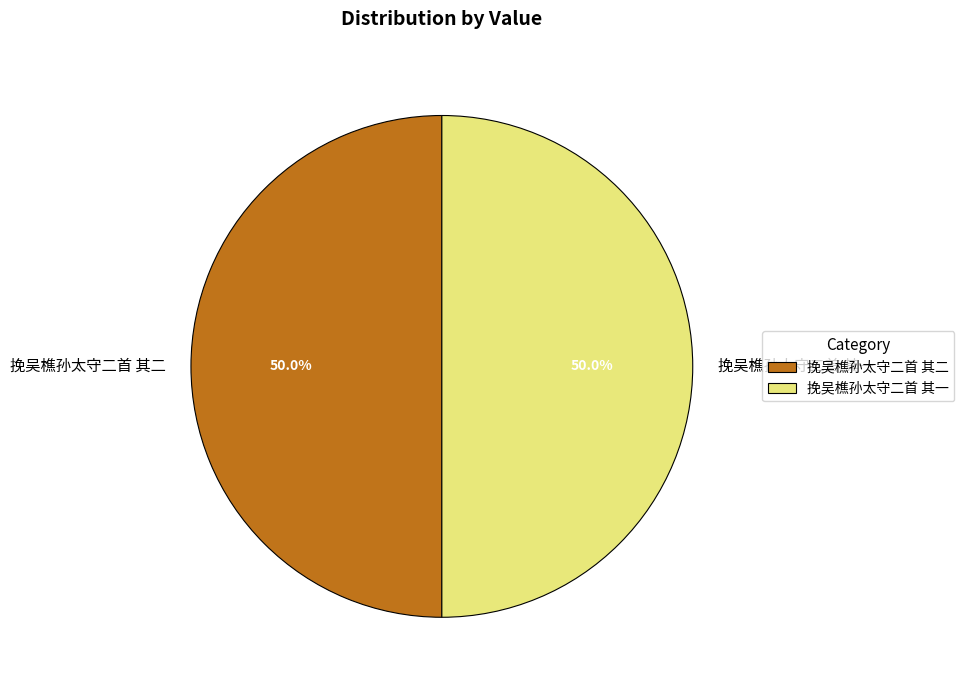

What is the ratio of the value at 挽吴樵孙太守二首 其一 to the value at 挽吴樵孙太守二首 其二?

1.0